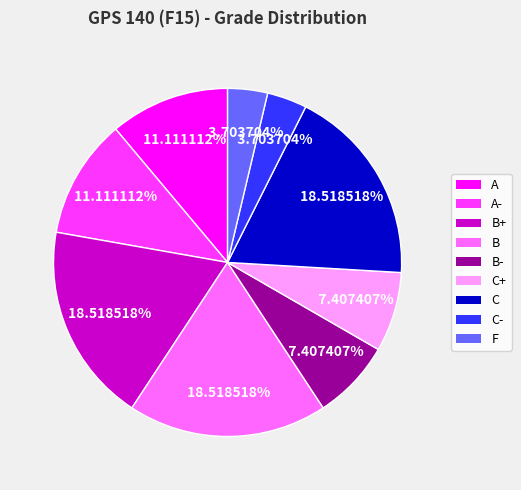

Does any single category account for the majority?

No